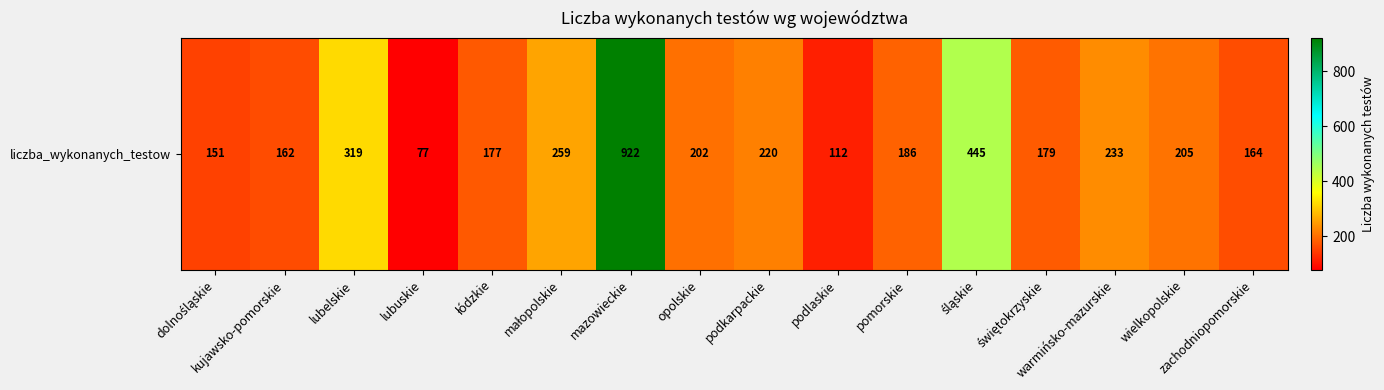

What is the difference between the second highest and second lowest values?

333